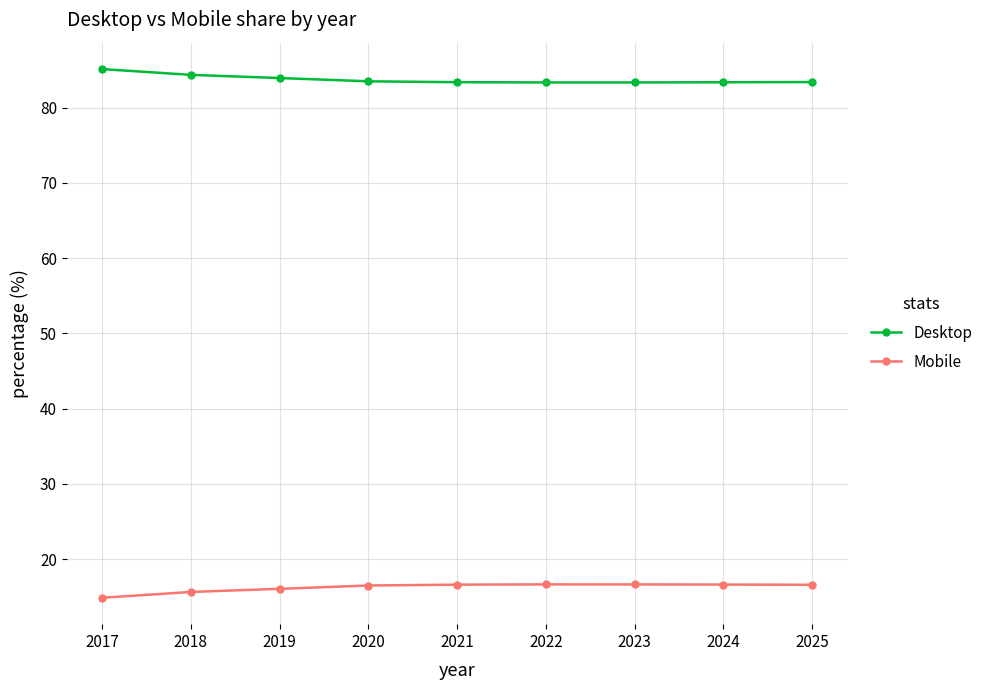

How many series are shown in this chart?

2